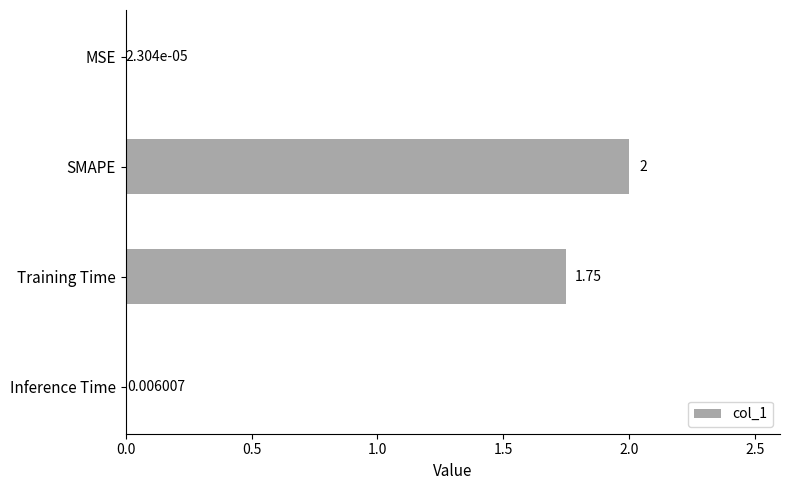

At which label is the value closest to 1?

Training Time